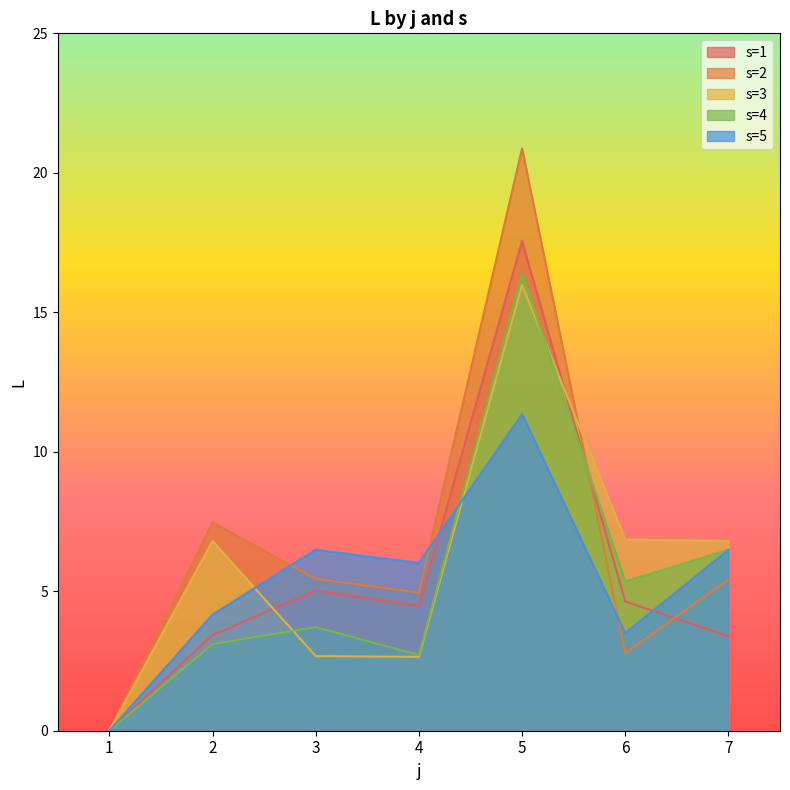

At which label does the data first exceed 3?

2